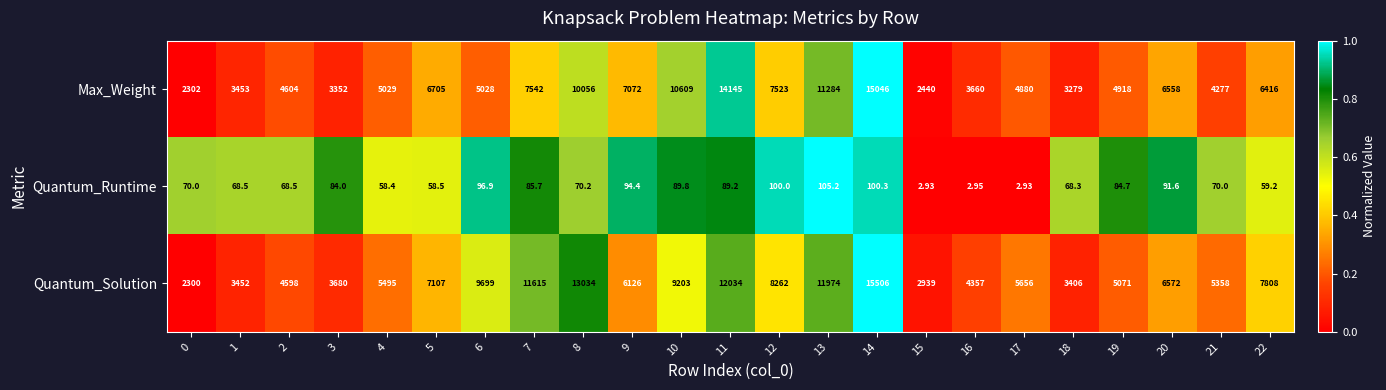

Is the value of Quantum_Runtime at 16 greater than the value of Max_Weight at 17?

No